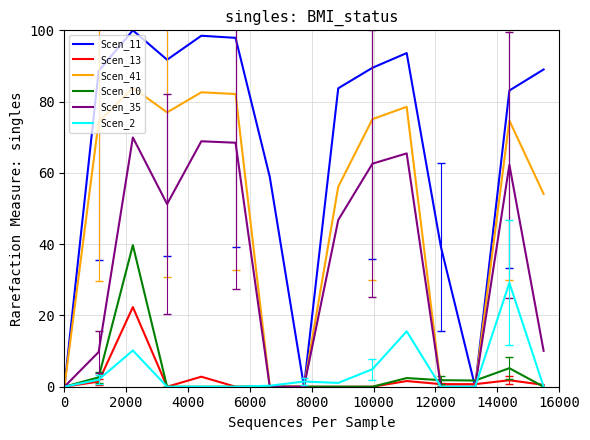

What is the highest value of the Scen_35 series?

69.9